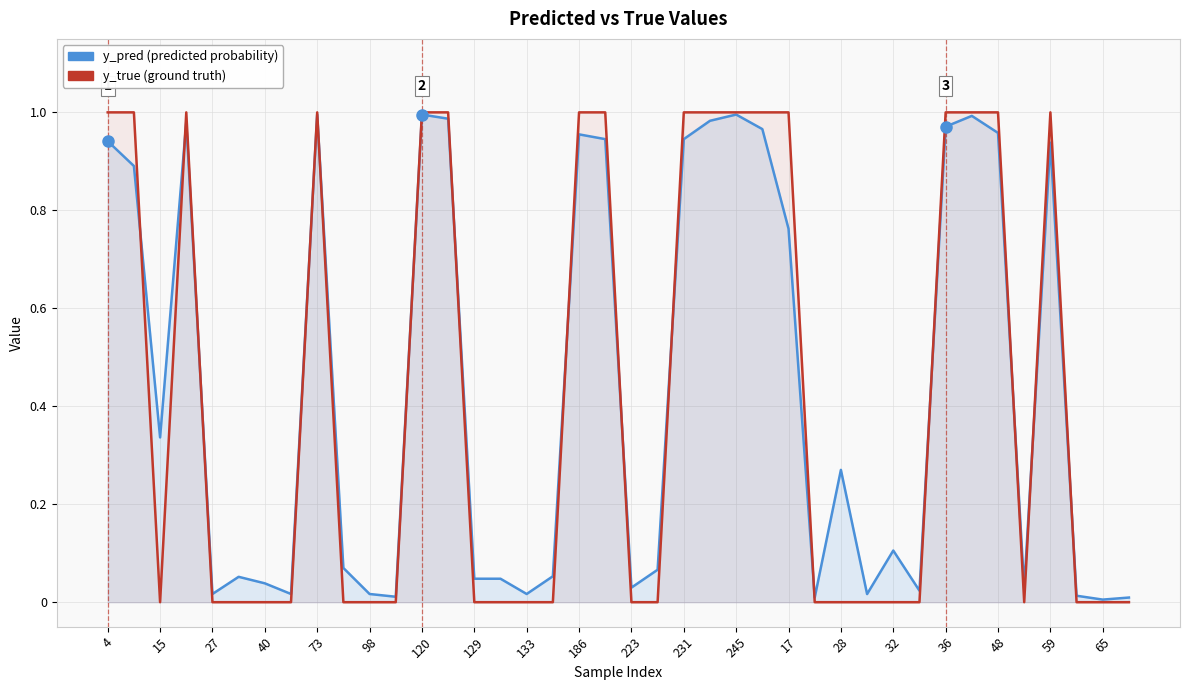

Which has a higher value, 37 or 28?

28